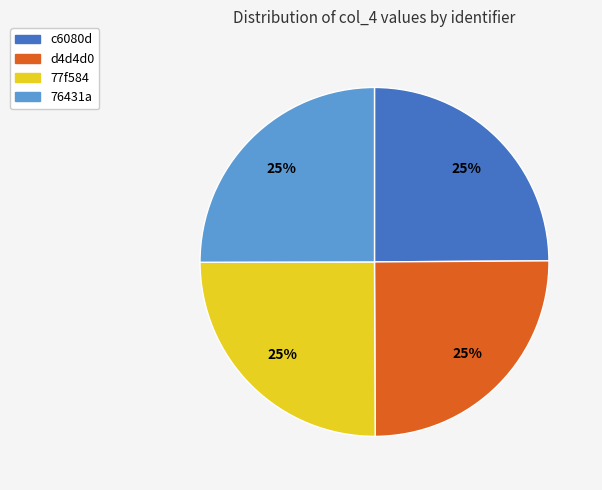

Approximately how many times larger is the value at 77f584 compared to d4d4d0?

1.0